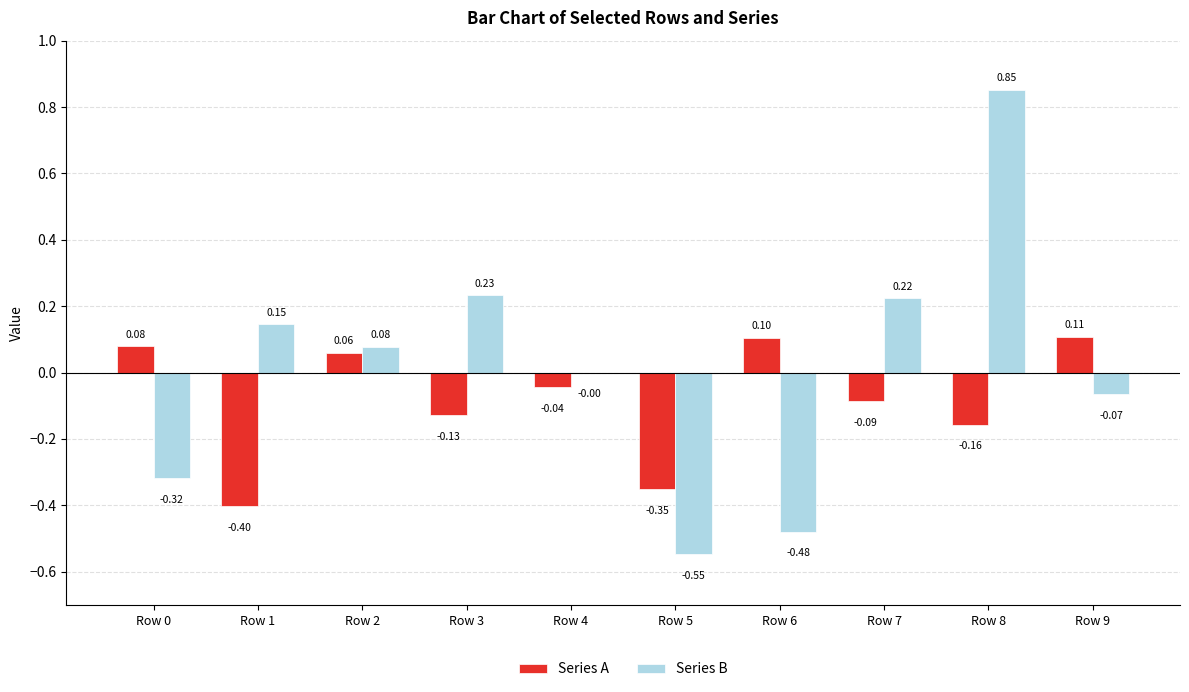

The value of Series A at Row 0 is 0.1. True or false?

True